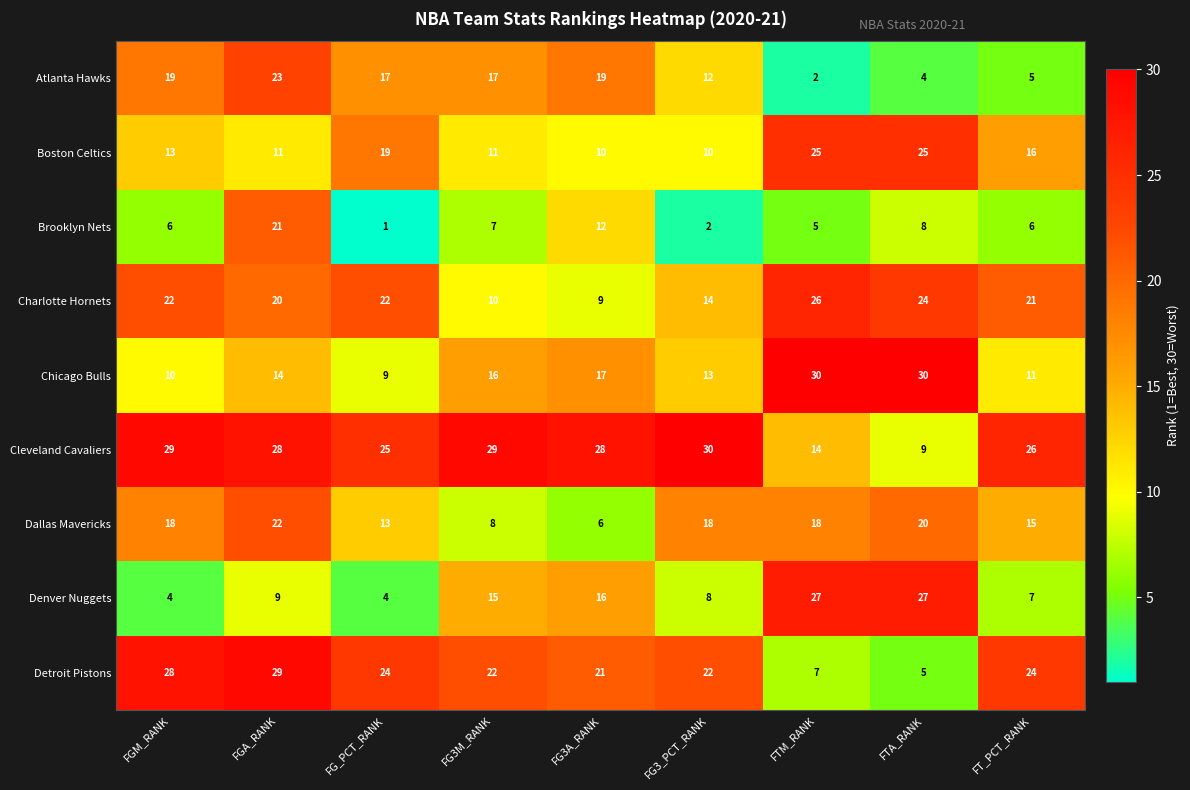

What is the maximum value for Denver Nuggets?

27